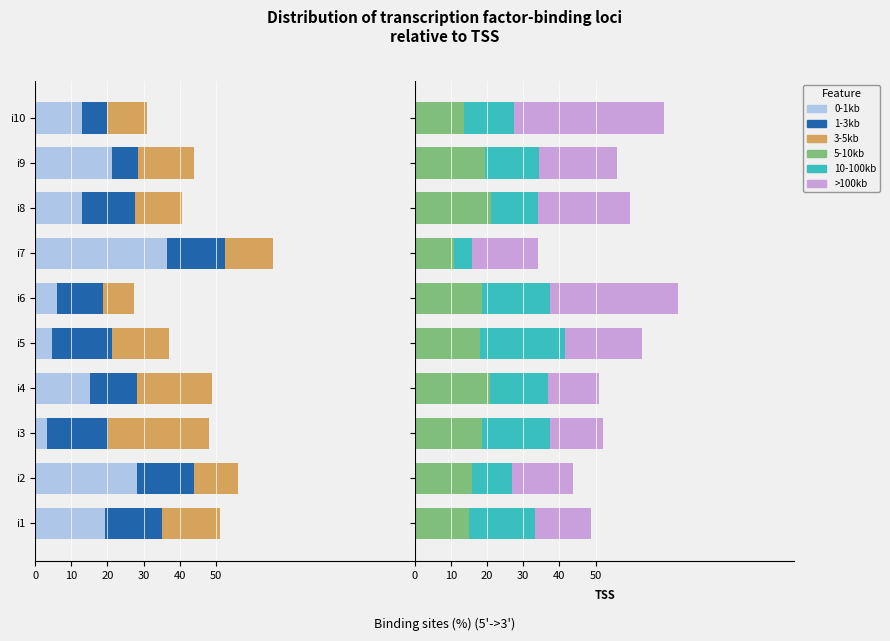

How many data points does each series have?

10